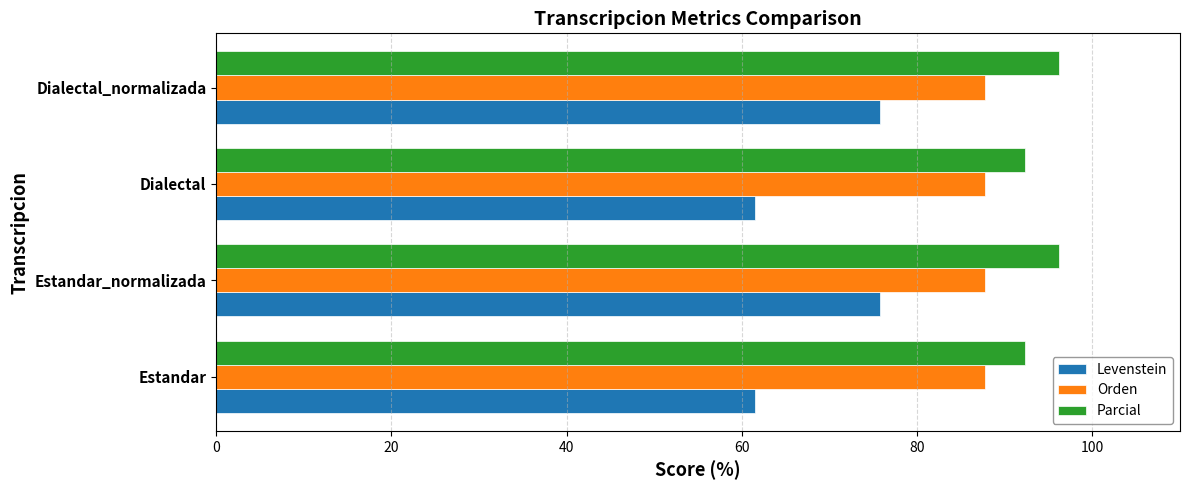

How many values in the Parcial series are below 96?

2